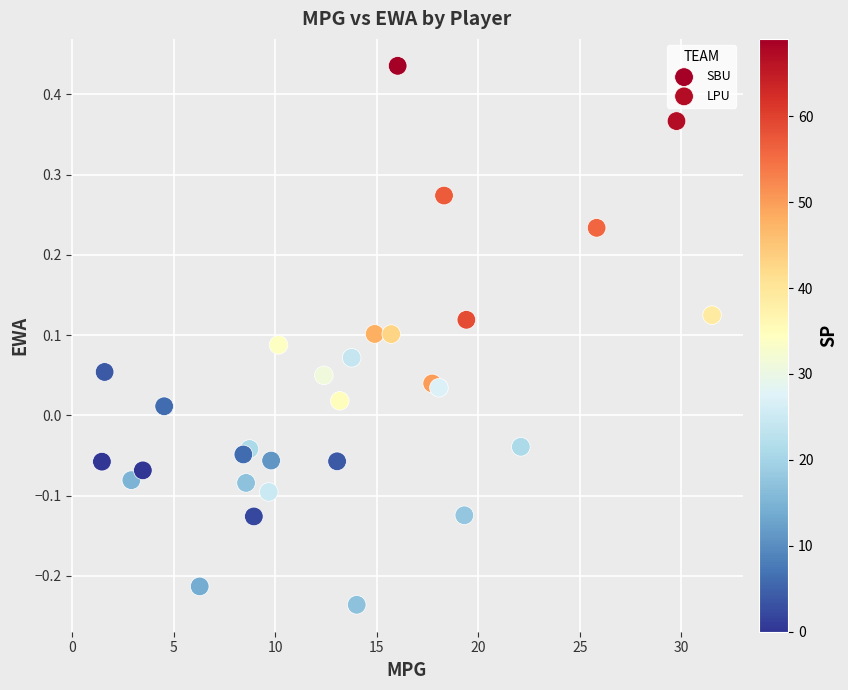

Which series has the widest spread of Y values?

SBU